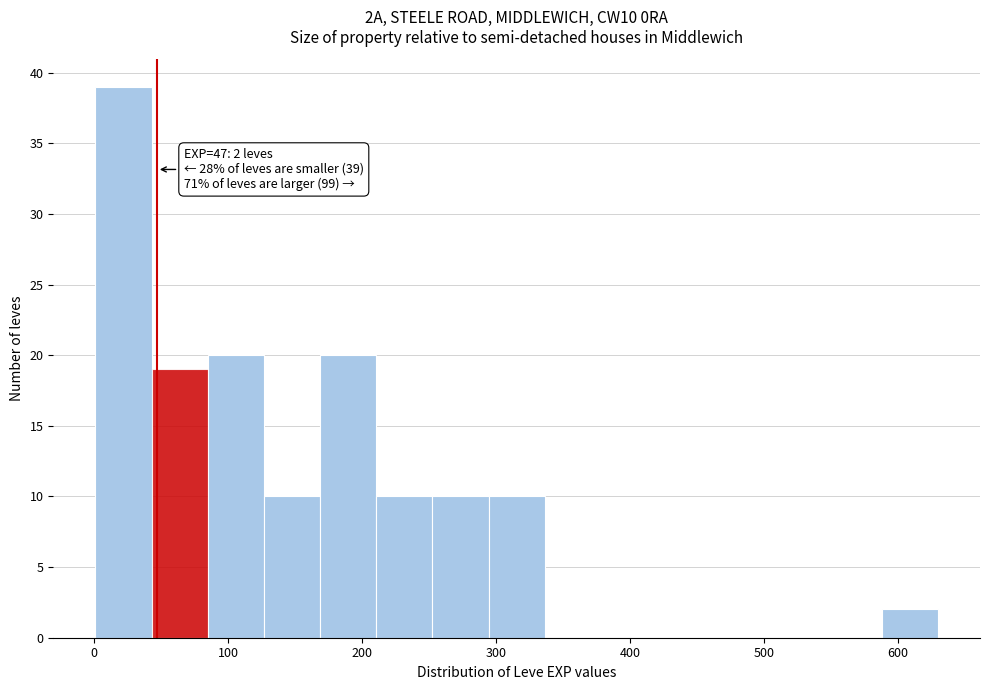

Over which range of the x-axis is the bar tallest?

0 to 40